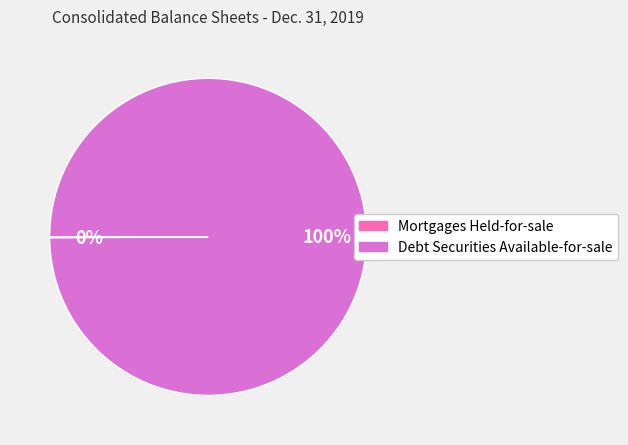

Is there any slice that represents more than half of the pie?

Yes